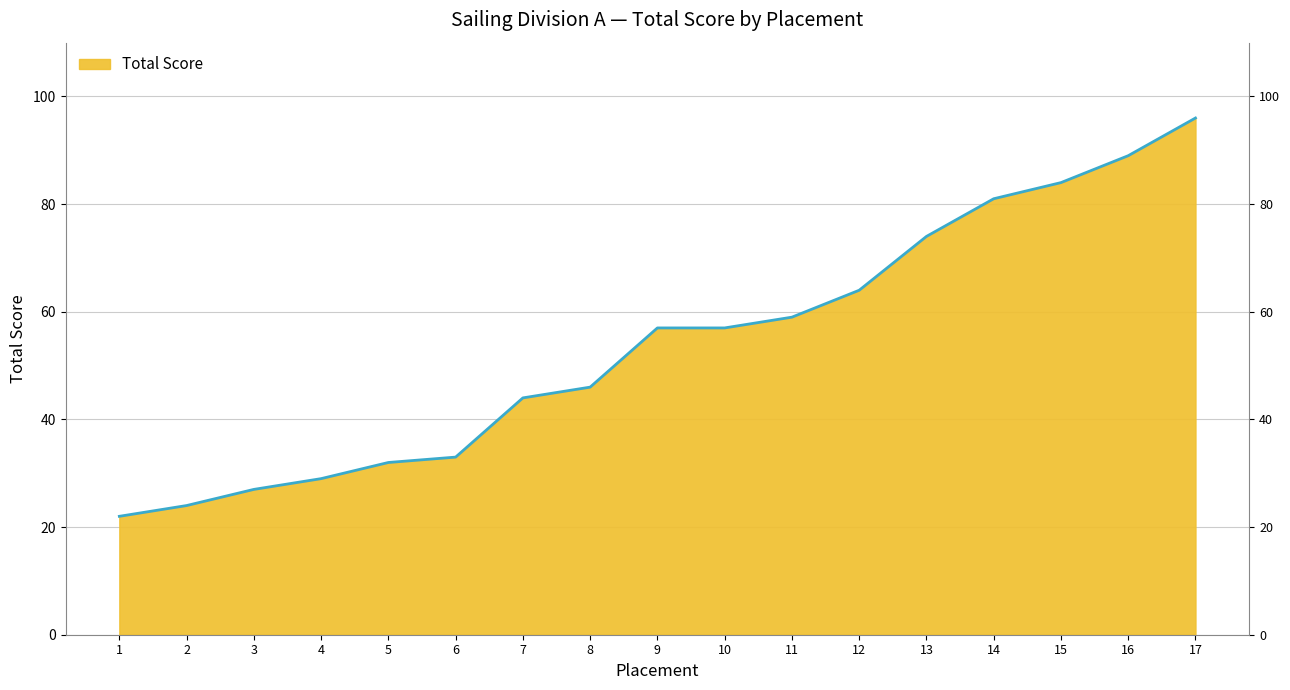

List the labels in order of value, smallest first.

1, 2, 3, 4, 5, 6, 7, 8, 9, 10, 11, 12, 13, 14, 15, 16, 17